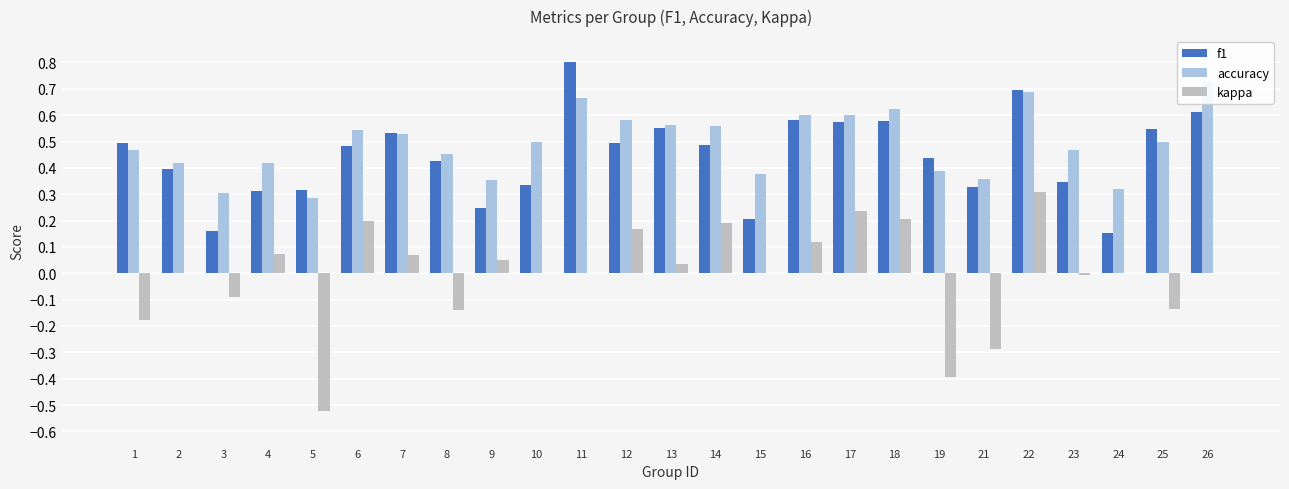

What is the value of the accuracy bar at the 22nd from the left?

0.5